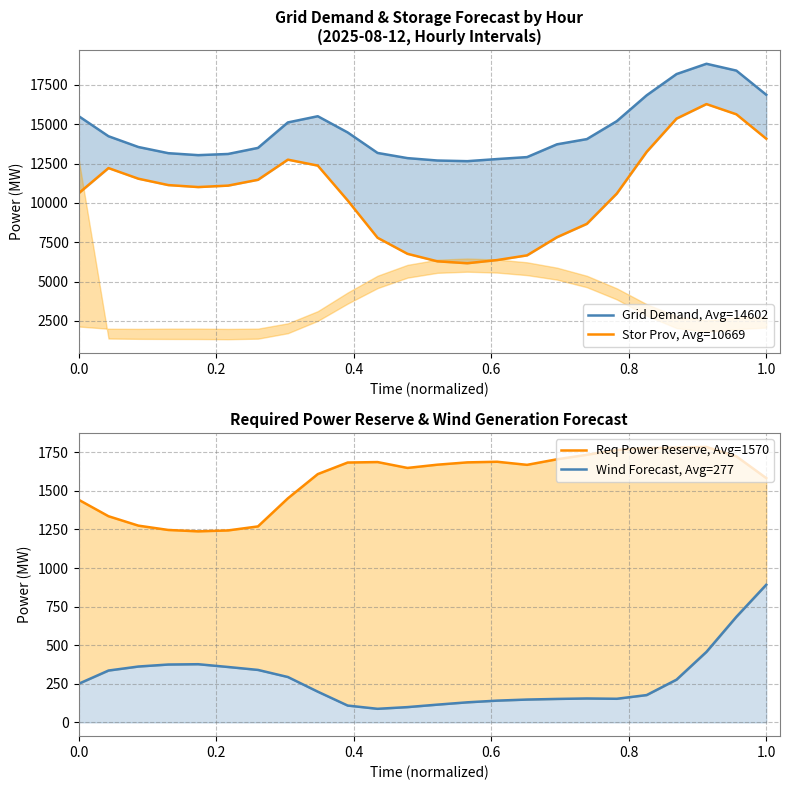

At how many categories does at least one series exceed 2653?

24